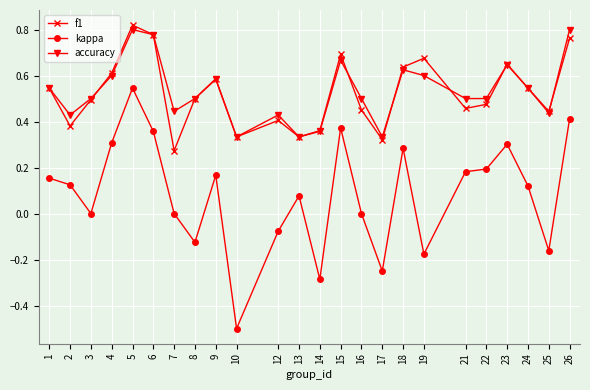

Between 6 and 21, which series saw the biggest shift?

f1